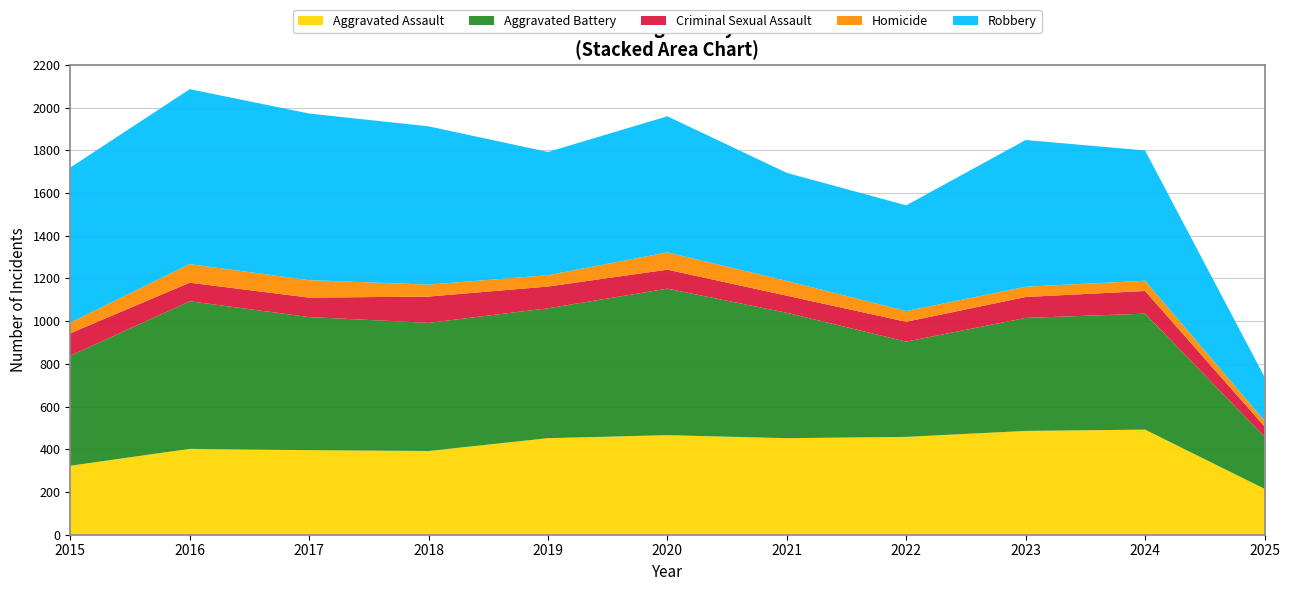

Reading left to right, what are all the values shown in this chart?

Aggravated Assault: 2015=323	2016=402	2017=396	2018=392	2019=452	2020=466	2021=452	2022=458	2023=486	2024=492	2025=215
Aggravated Battery: 2015=515	2016=691	2017=623	2018=600	2019=608	2020=686	2021=587	2022=446	2023=529	2024=543	2025=244
Criminal Sexual Assault: 2015=105	2016=87	2017=91	2018=123	2019=102	2020=89	2021=80	2022=93	2023=98	2024=106	2025=48
Homicide: 2015=50	2016=87	2017=82	2018=56	2019=53	2020=81	2021=69	2022=50	2023=48	2024=48	2025=27
Robbery: 2015=726	2016=819	2017=780	2018=741	2019=577	2020=637	2021=506	2022=495	2023=687	2024=610	2025=205